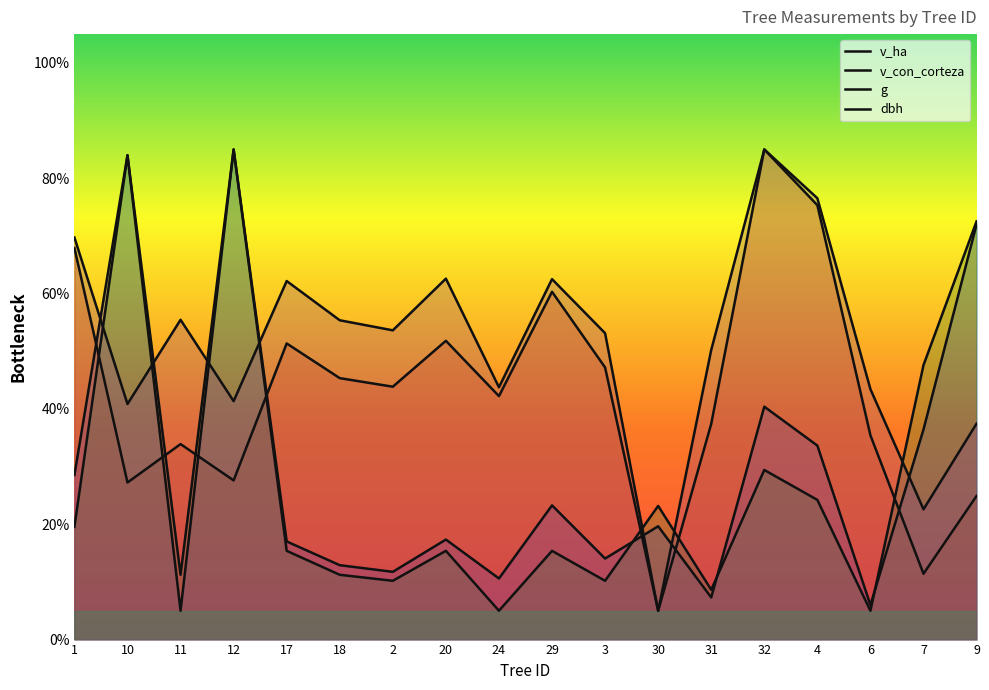

Reading right to left, list all the values displayed in this chart.

v_ha: 72.0	36.4	6.0	33.6	40.4	7.3	19.7	14.1	23.3	10.6	17.3	11.7	12.9	17.0	85.0	5.0	84.0	28.5
v_con_corteza: 24.9	11.4	35.4	75.3	85.0	37.4	5.0	47.2	60.3	42.2	51.8	43.9	45.3	51.4	27.6	33.9	27.2	67.9
g: 72.5	47.6	5.0	24.2	29.4	8.6	23.2	10.2	15.4	5.0	15.4	10.2	11.2	15.4	85.0	11.2	84.0	19.5
dbh: 37.4	22.6	43.4	76.5	85.0	50.2	5.0	53.1	62.5	43.8	62.6	53.6	55.4	62.2	41.3	55.5	40.9	69.7